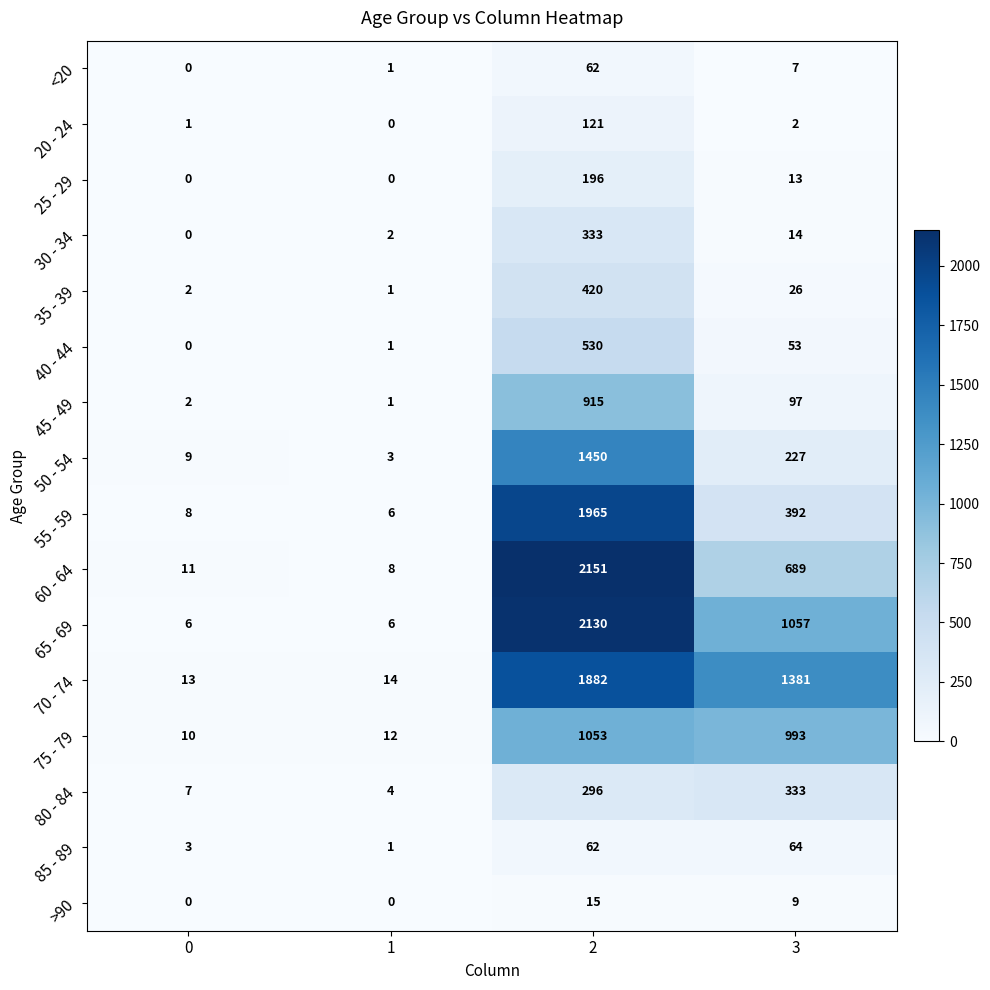

Is it true that 50 - 54 equals 359 at 3?

False